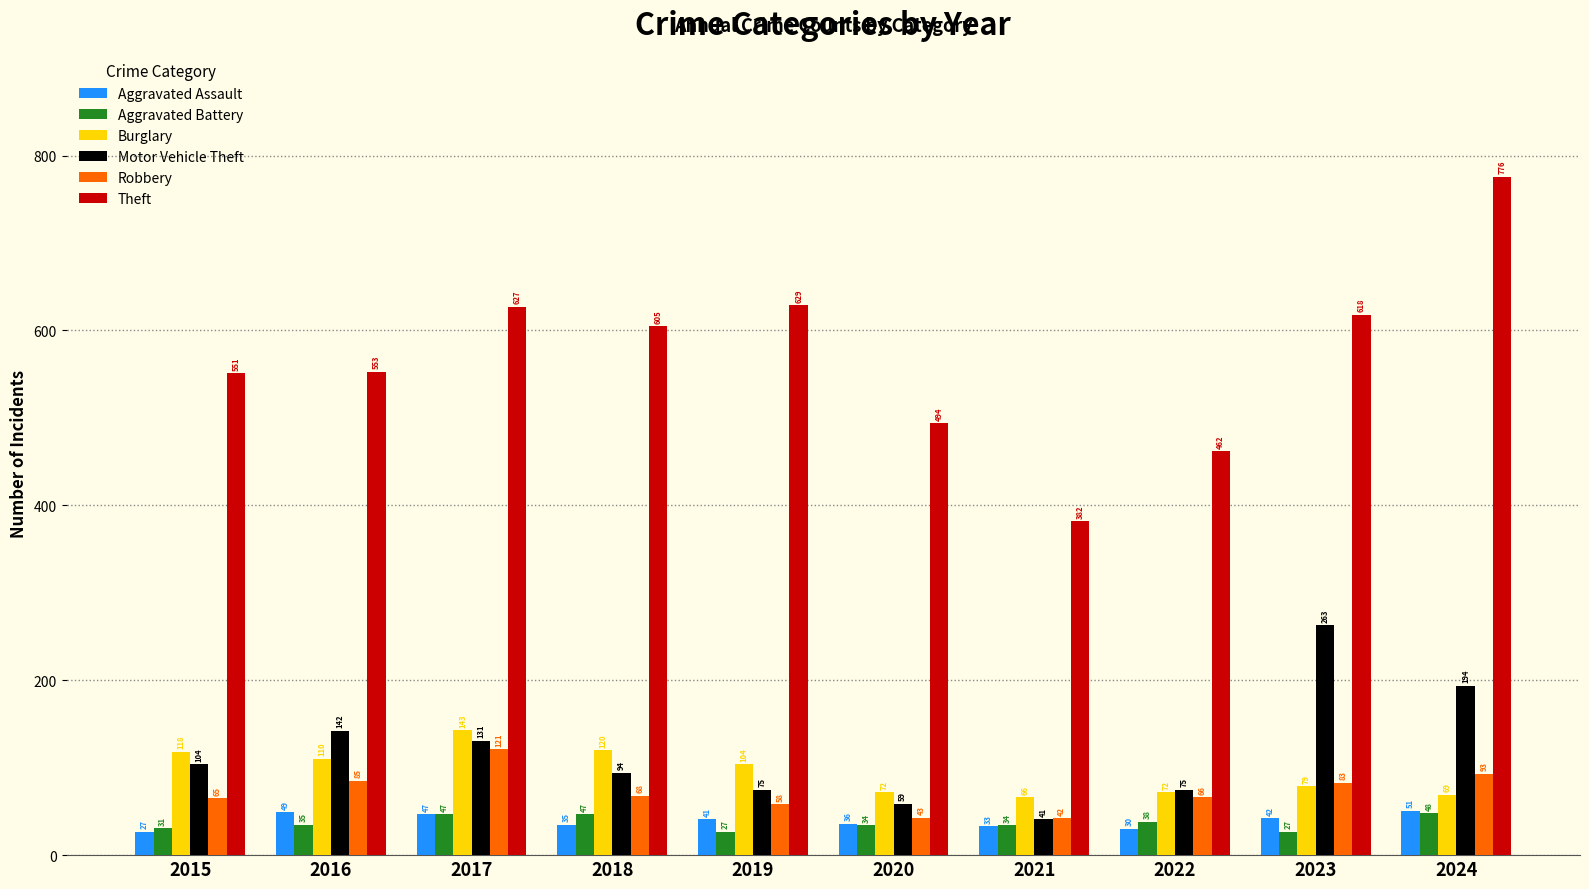

Which series has the largest range (max minus min)?

Theft